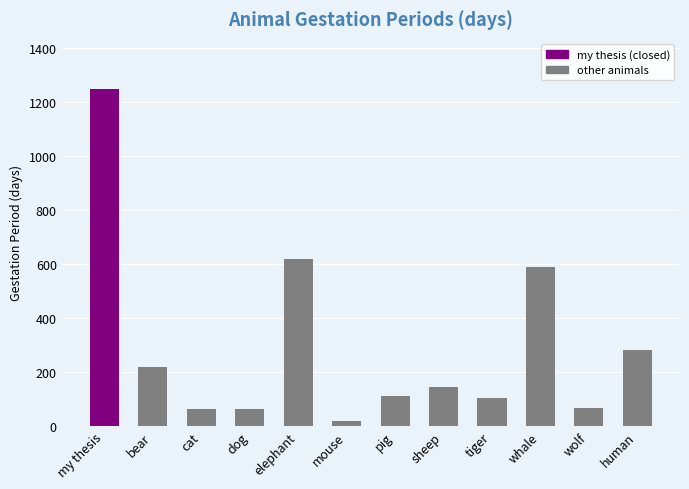

Between elephant and dog, which is larger?

elephant